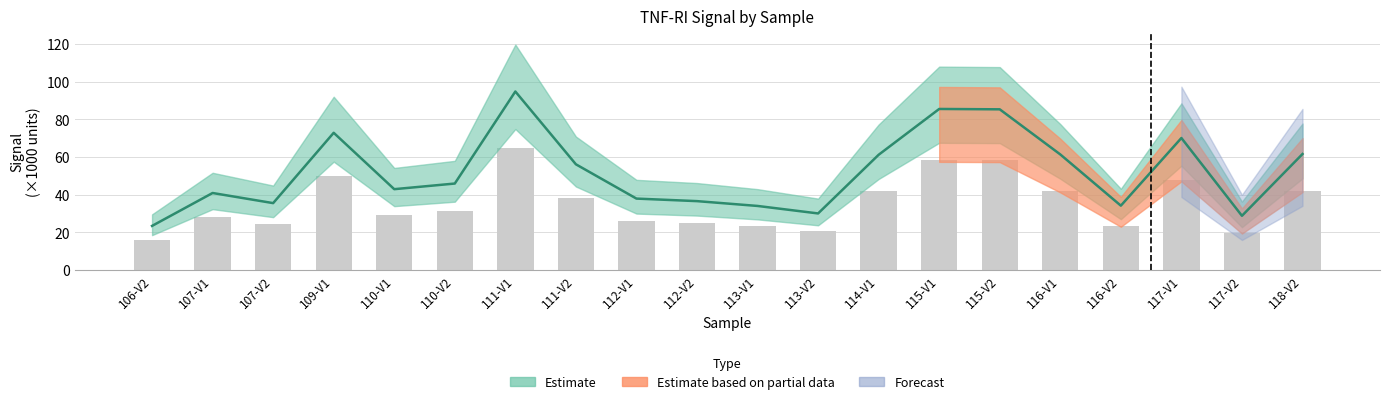

What is the change in value from 110-V2 to 113-V2?

-10.9